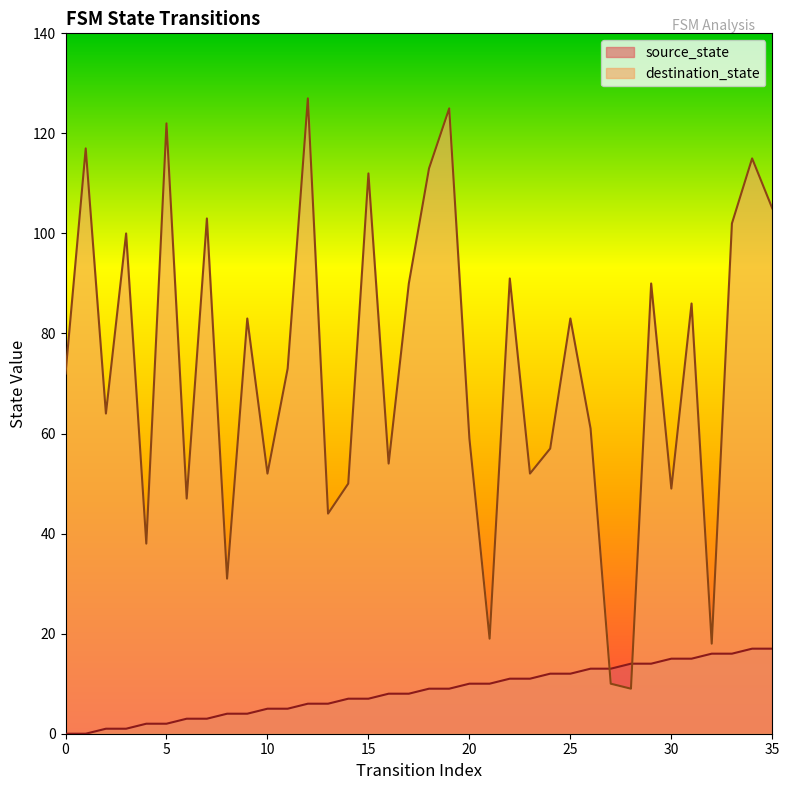

How many lines are shown in the chart?

2